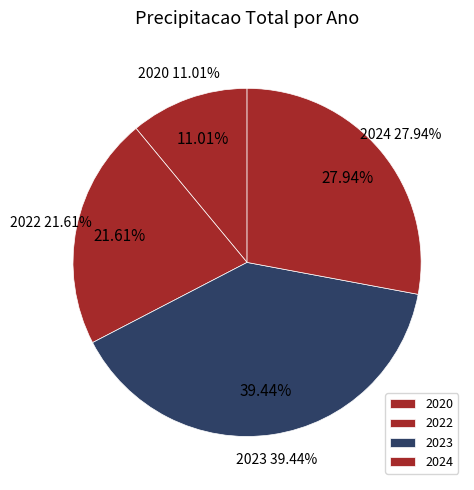

What is the change in value from 2023 to 2024?

-443.6